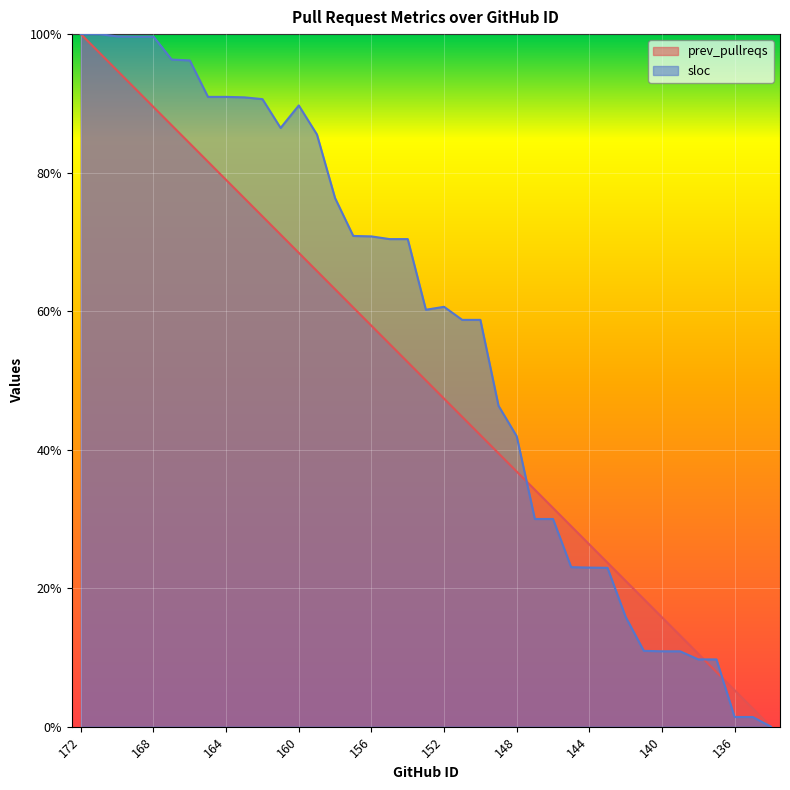

List the series in order of their overall mean, lowest first.

prev_pullreqs, sloc